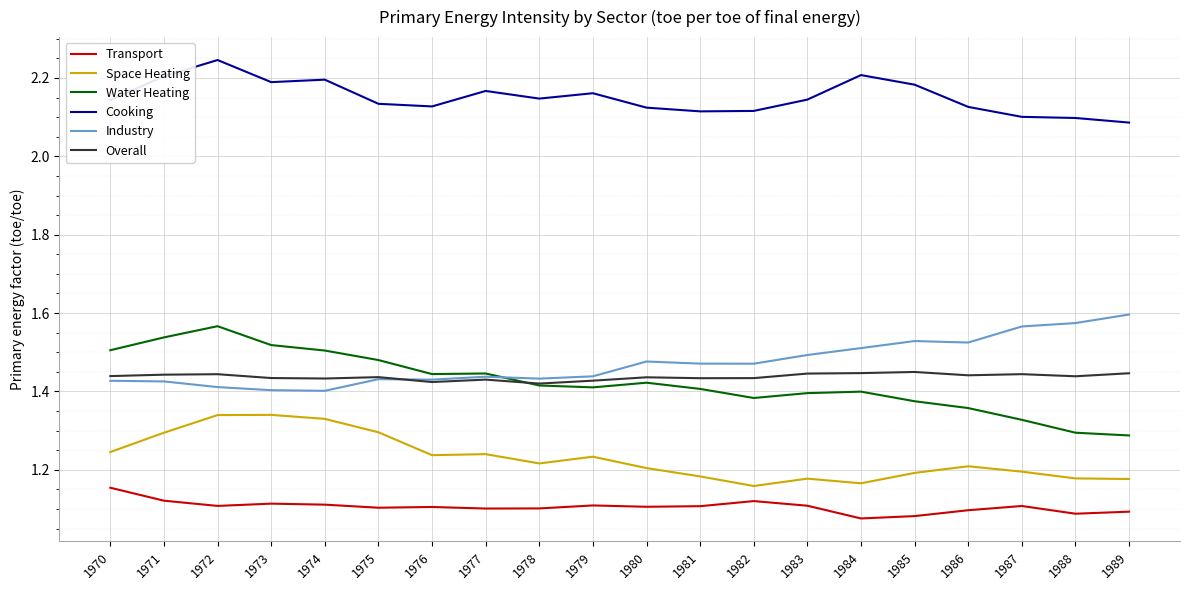

True or false: Transport has a value of 1.1 at 1978.

True